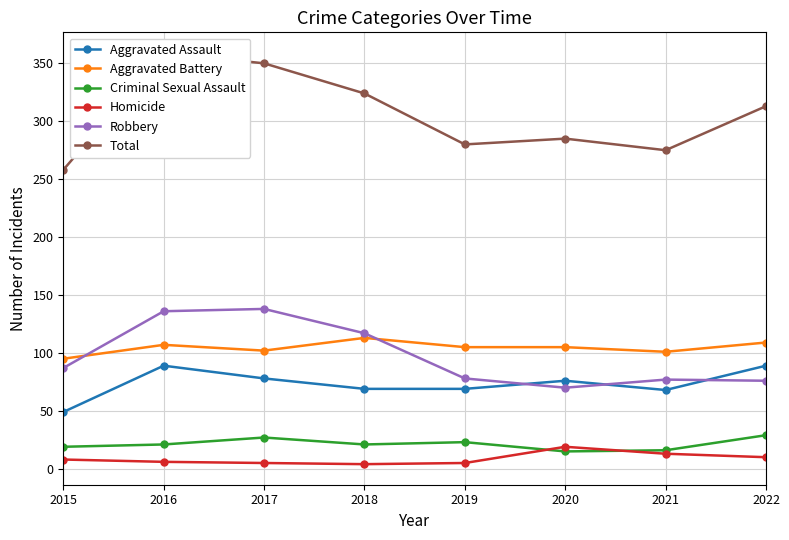

What is the spread (max minus min) of values at 2017?

345